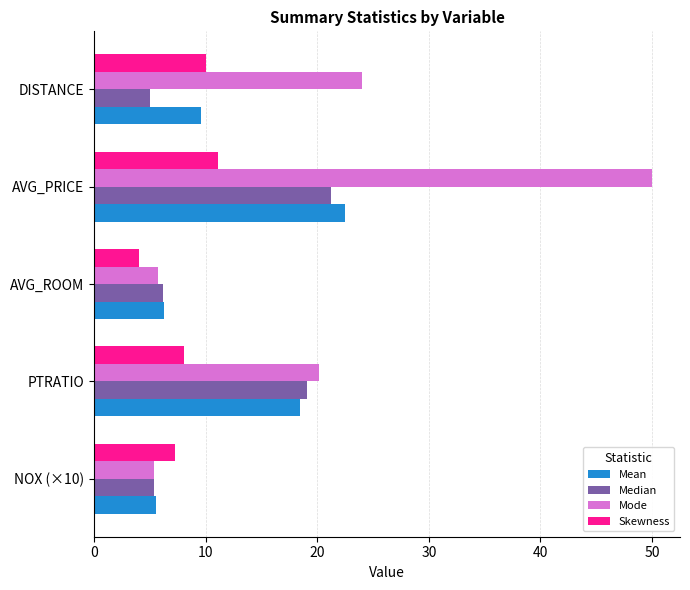

How many data points does each series have?

5